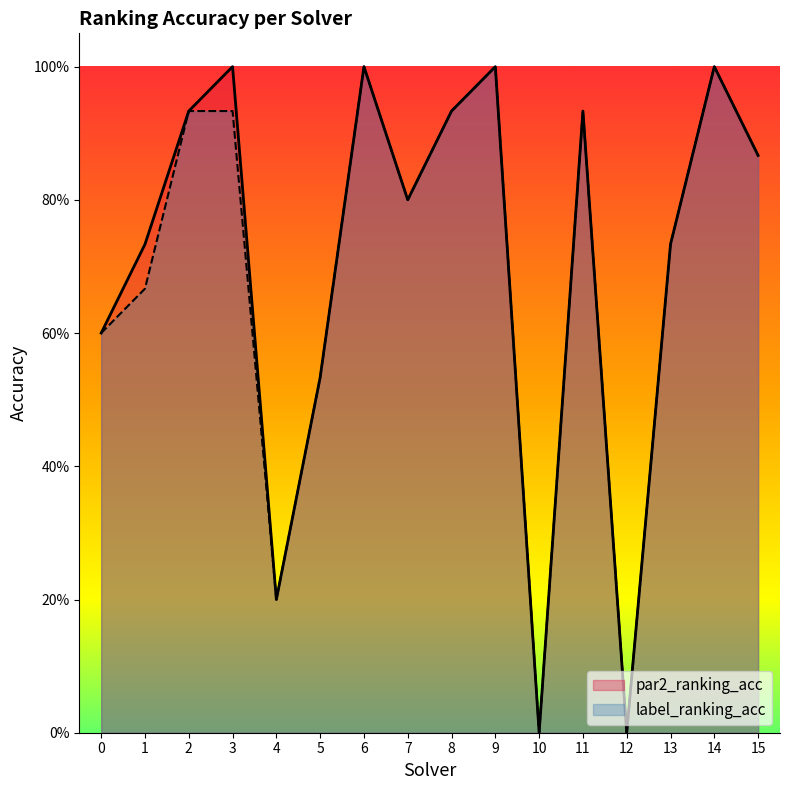

What is the value of the par2_ranking_acc point at the 4th from the left?

1.0